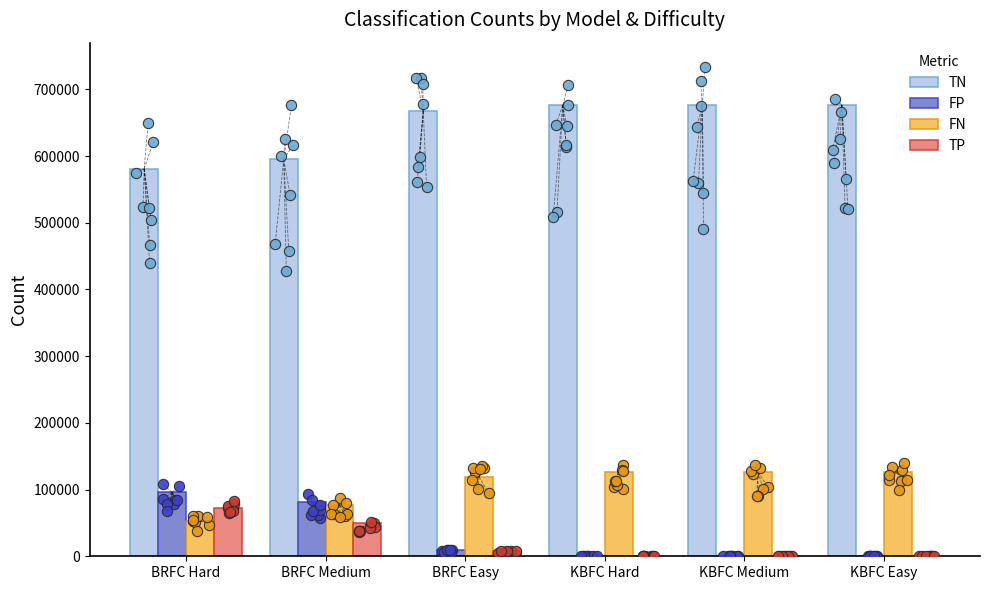

Which series reaches the minimum Y coordinate?

FP